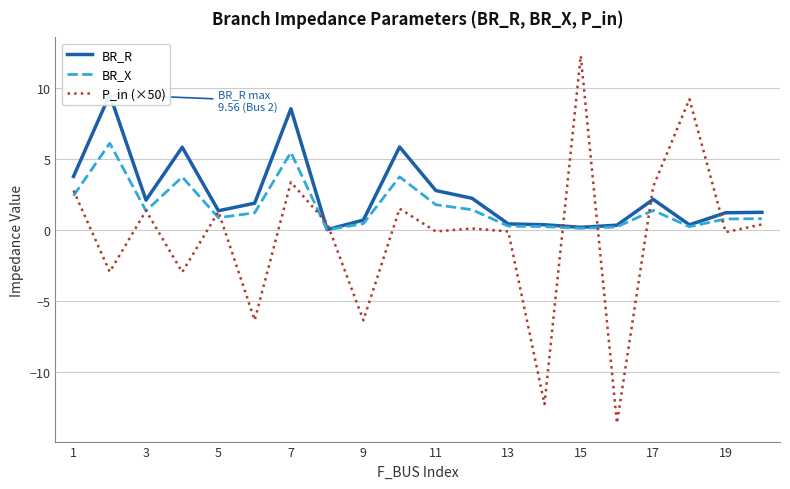

At which label does P_in (×50) first exceed 0?

1